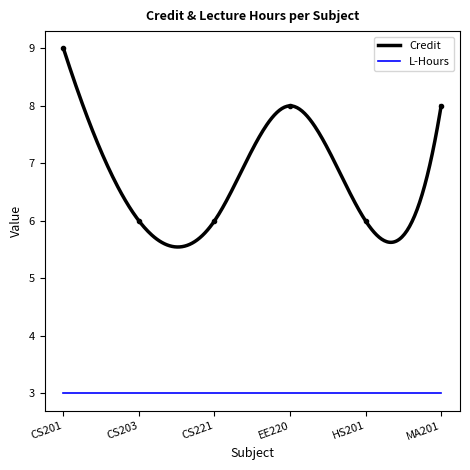

Which label corresponds to the largest value in the chart?

CS201